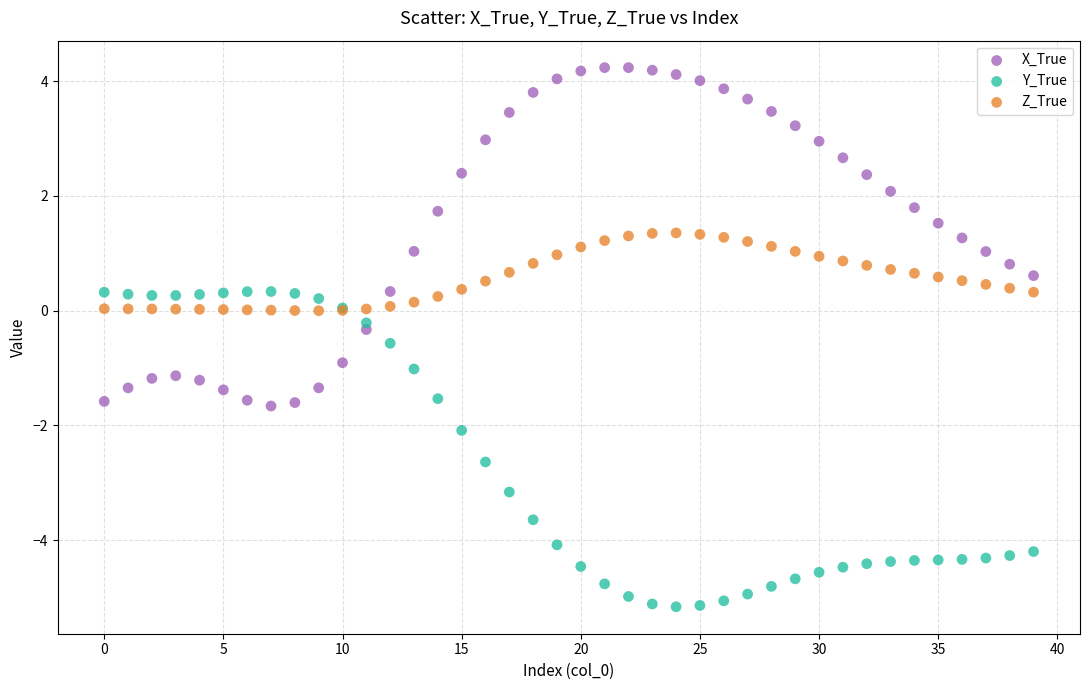

Which series reaches the minimum Y coordinate?

Y_True